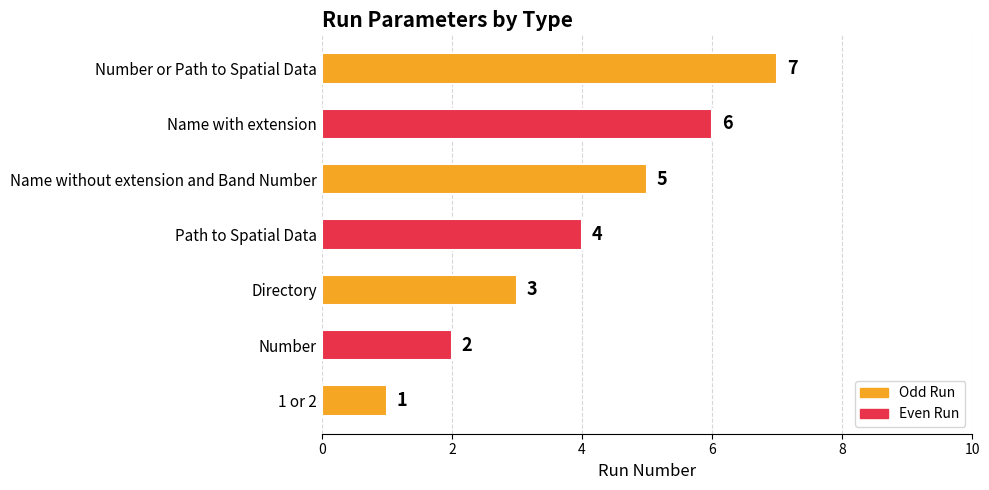

What is the greatest value displayed?

7